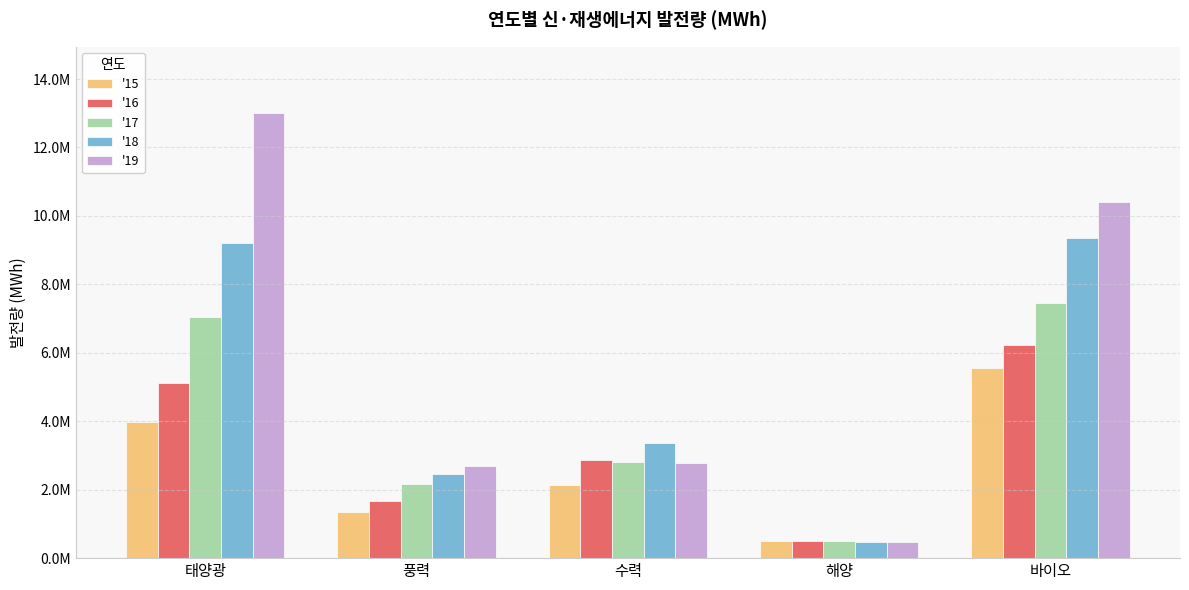

At how many categories does at least one series exceed 12098083?

1